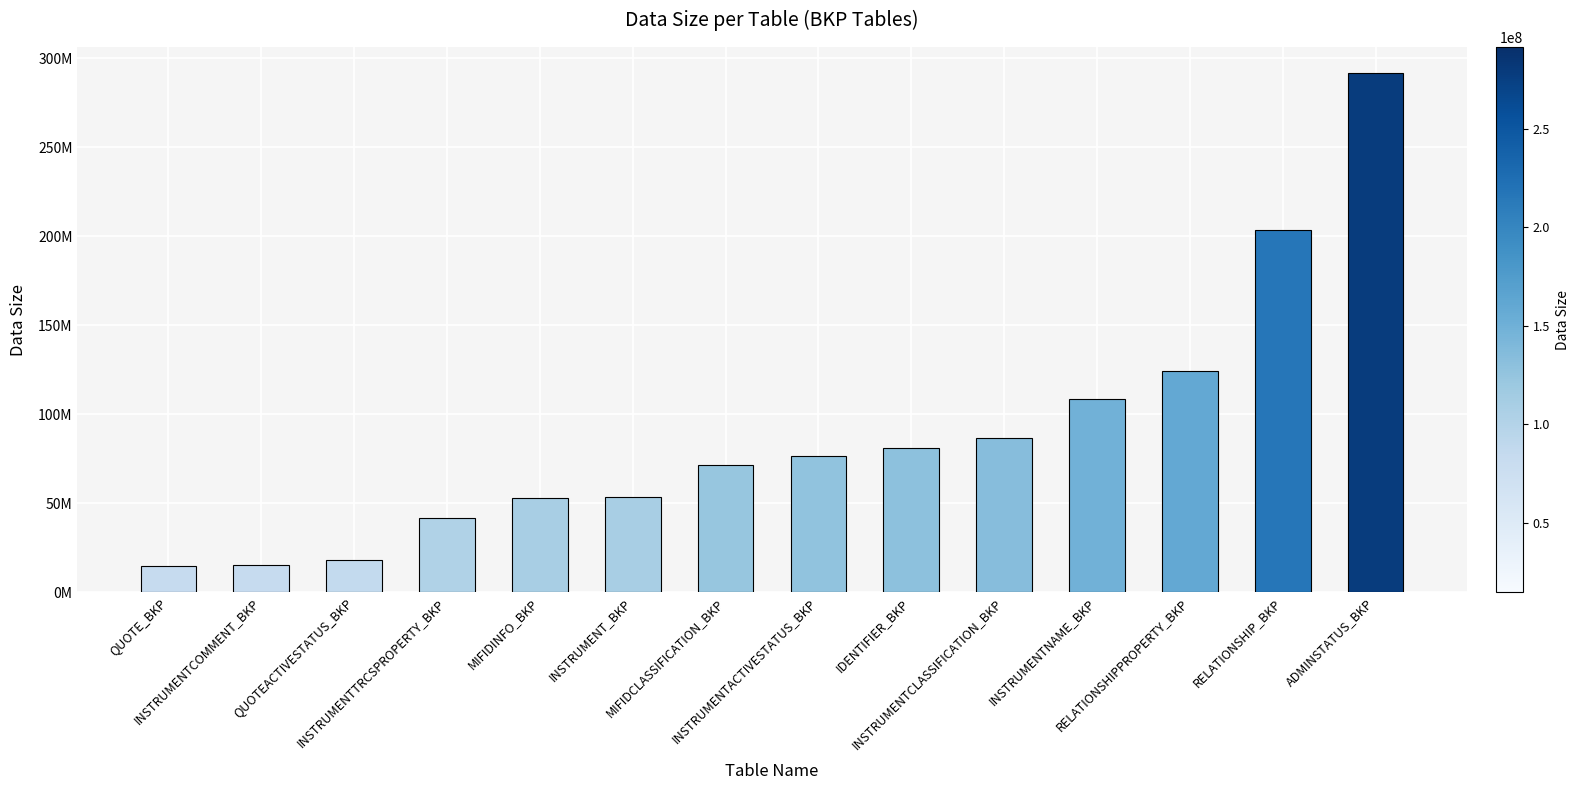

What is the change in value from INSTRUMENTCOMMENT_BKP to INSTRUMENTTRCSPROPERTY_BKP?

+26349360